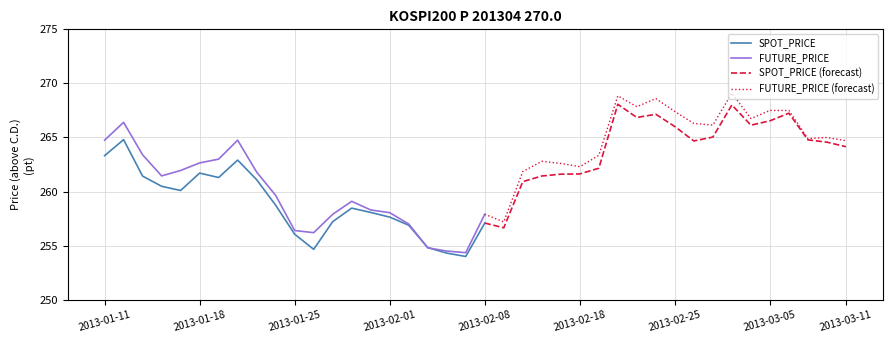

Where is the first local maximum for SPOT_PRICE?

2013-01-14